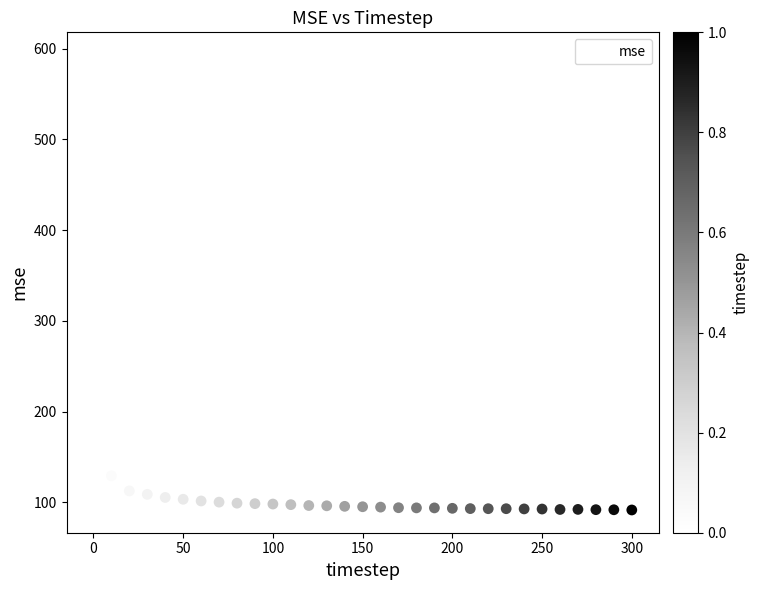

What is the range of Y values (max minus min)?

501.1